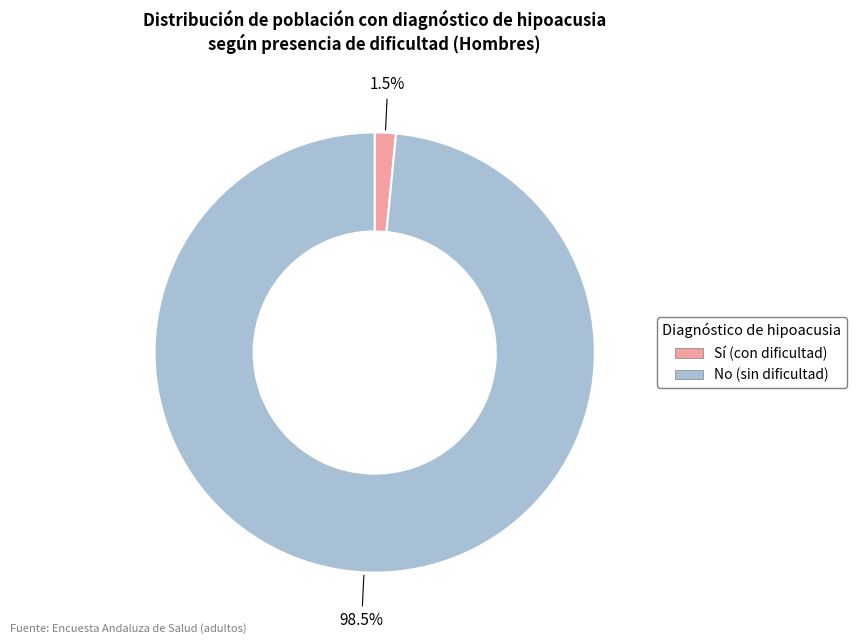

Which category has the smallest portion of the pie?

Sí